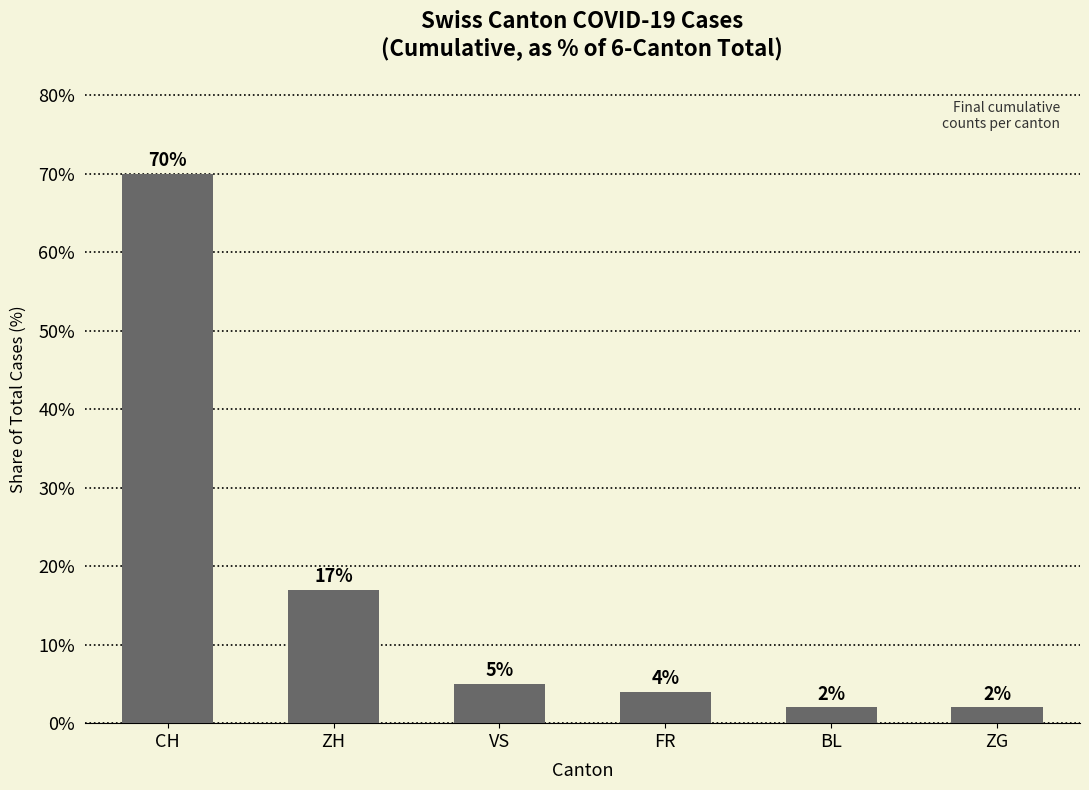

Which category has the highest value across all series?

CH